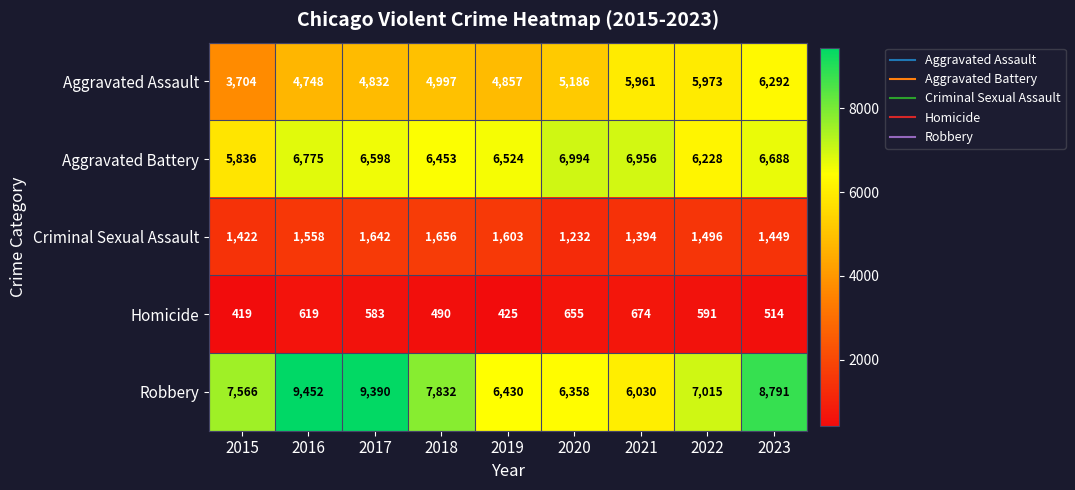

What is the sum of all Robbery values?

68864